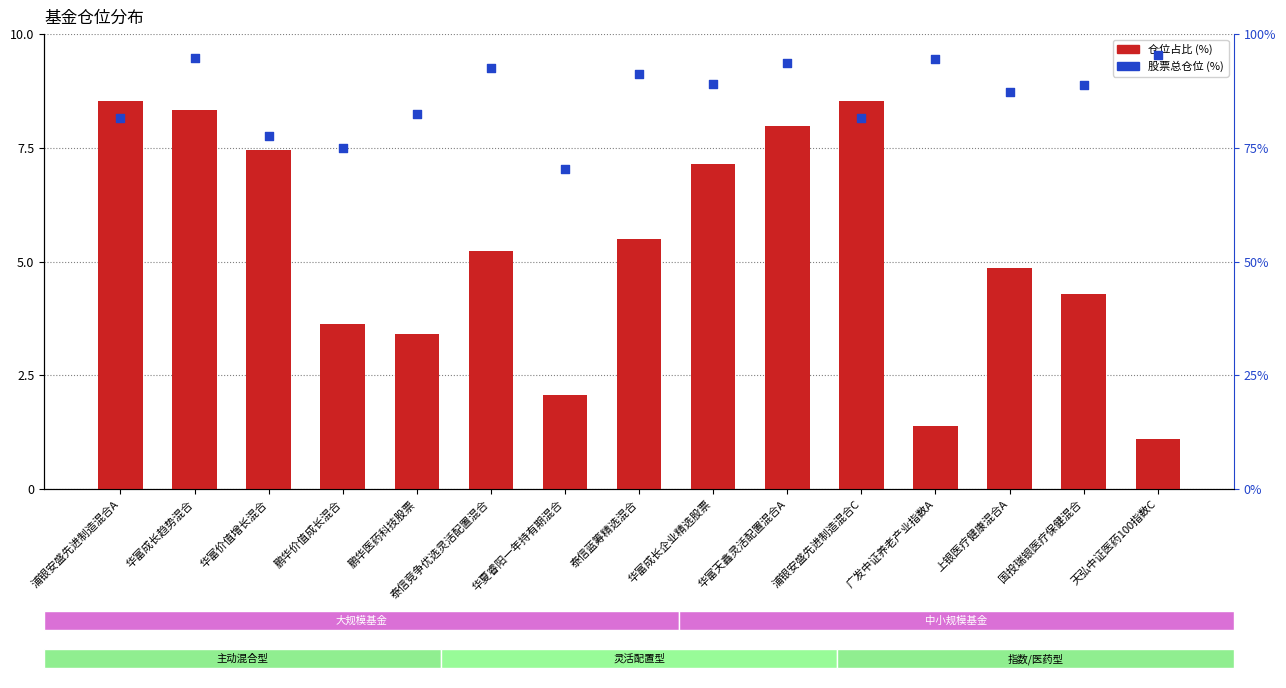

Is the value of 股票总仓位 at 泰信竞争优选灵活配置混合 greater than the value of 仓位占比 at 华夏睿阳一年持有期混合?

Yes